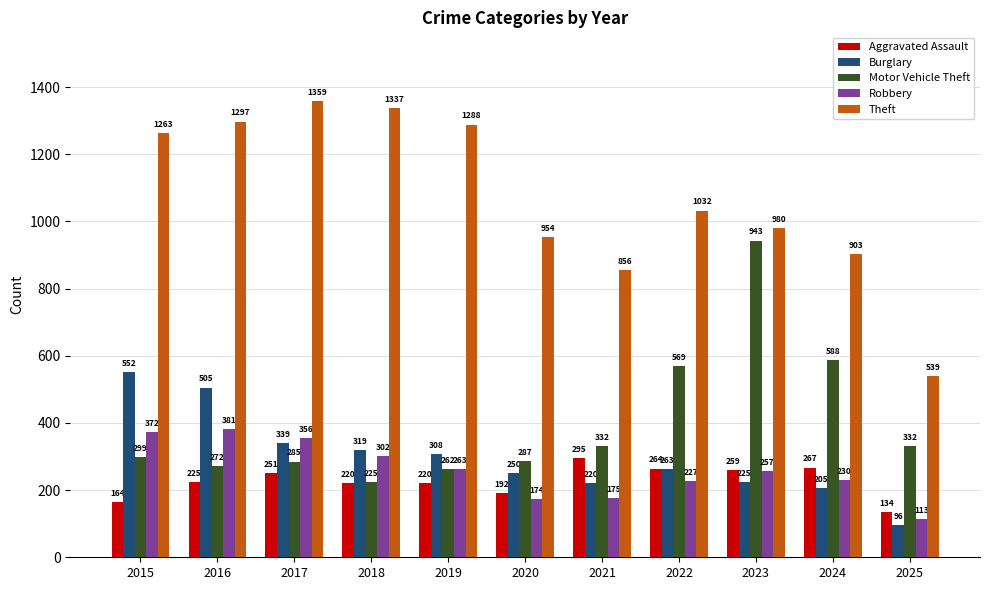

Is the value of Theft at 2017 greater than the value of Aggravated Assault at 2017?

Yes